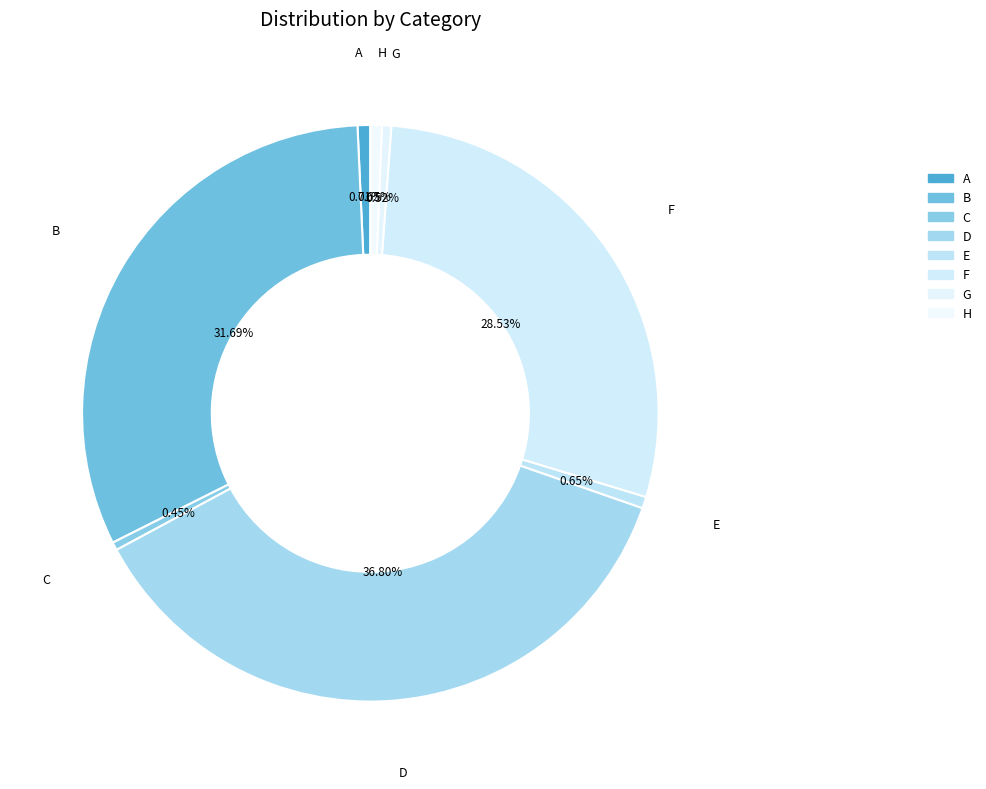

How many segments does this pie chart have?

8